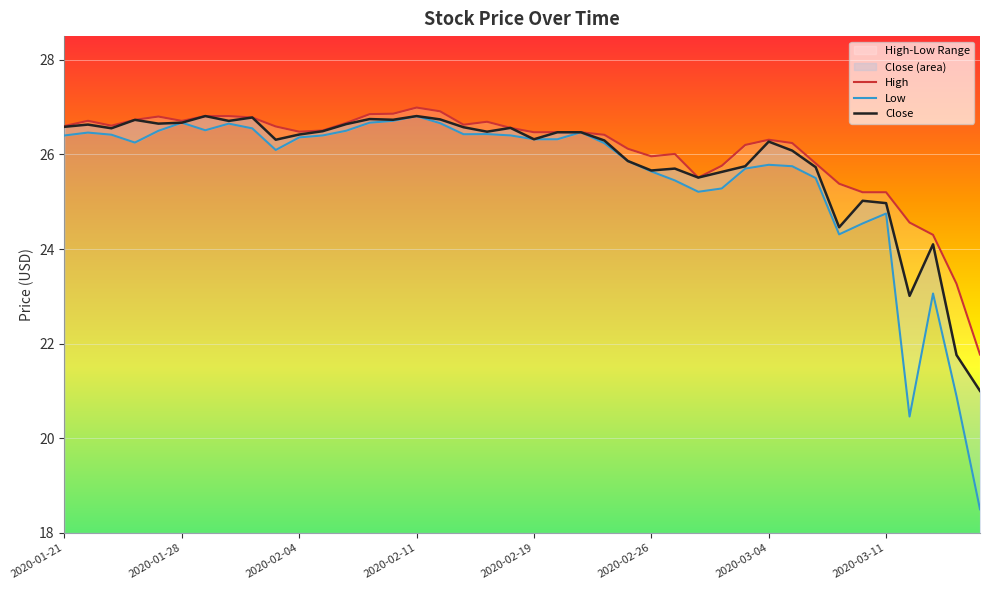

In High, how many points are lower than both neighbors (excluding endpoints)?

7